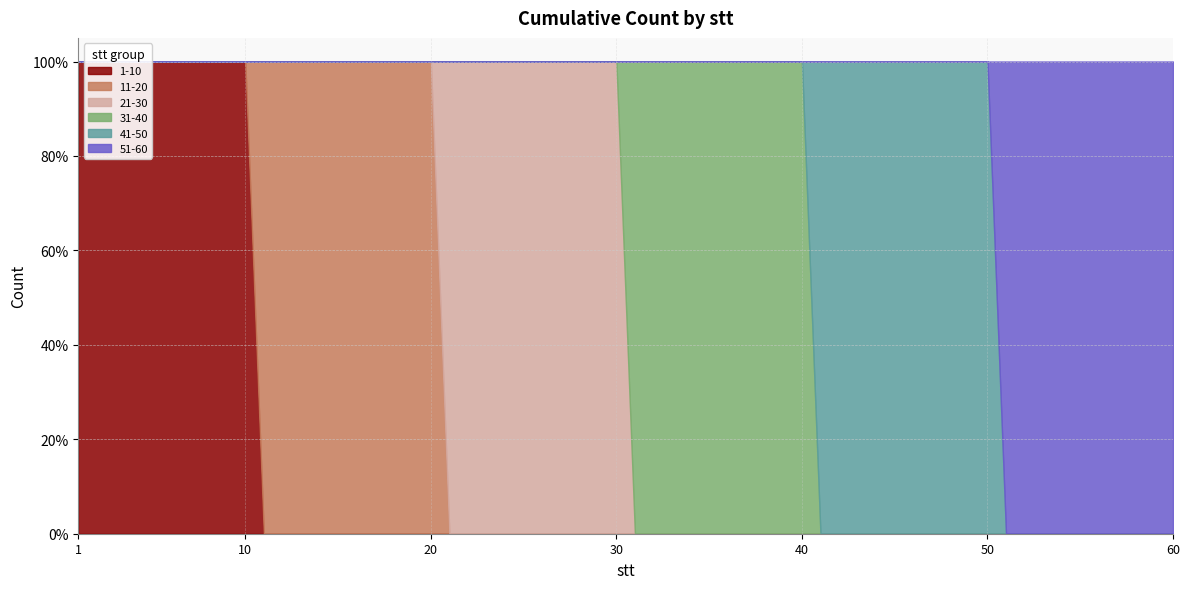

What is the value of the 1-10 point at the 7th from the left?

7